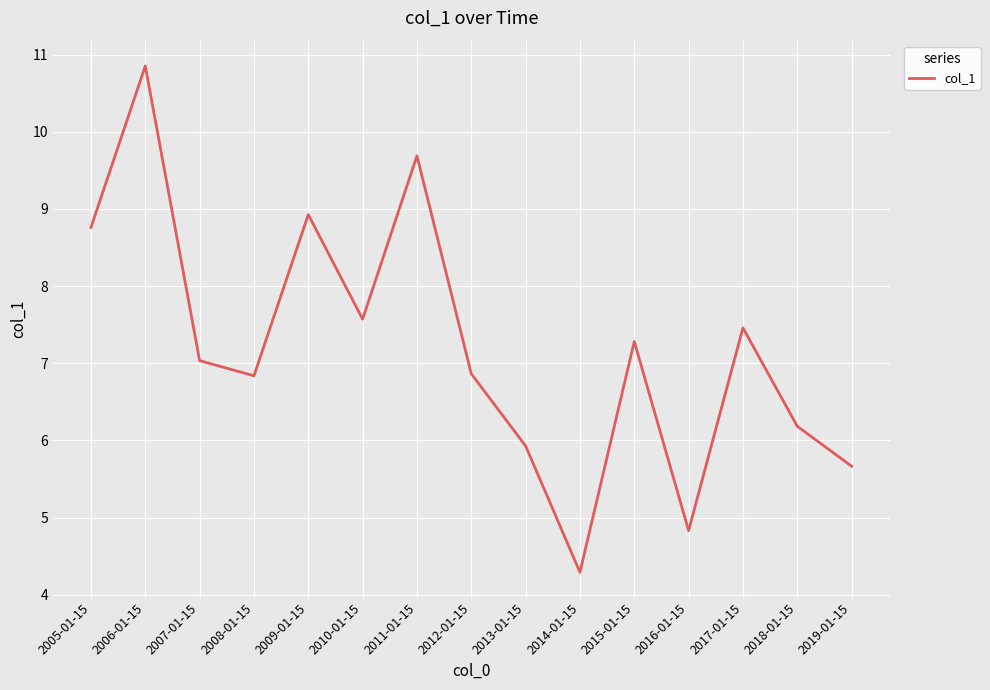

Count the number of data series in this chart.

1